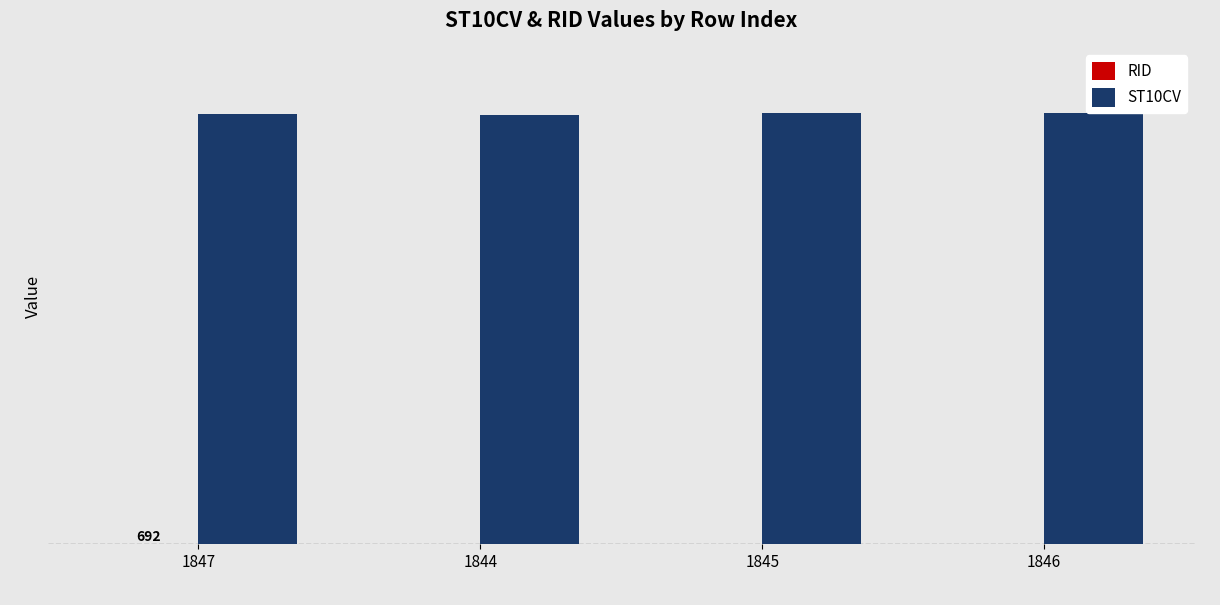

The RID series shows 1114 at 1845. True or false?

False